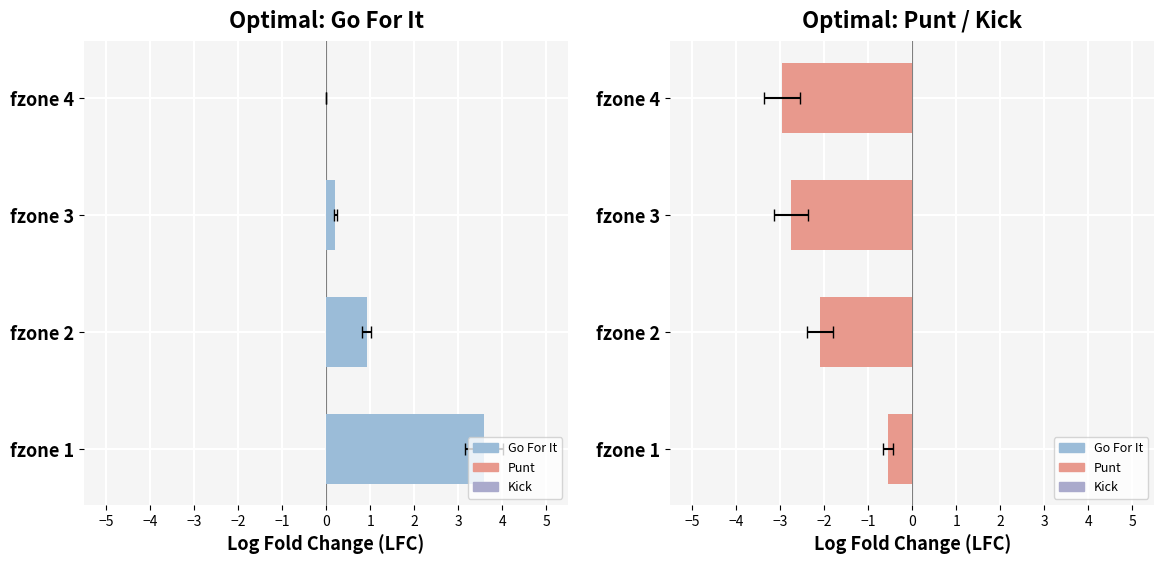

Is the value of gofor at fzone 4 greater than the value of punt at fzone 1?

Yes